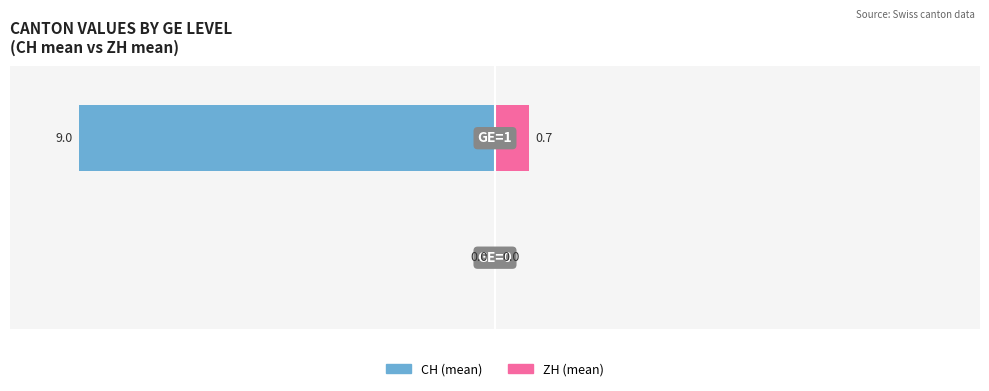

True or false: CH (mean) has a value of -9.0 at 1.

True